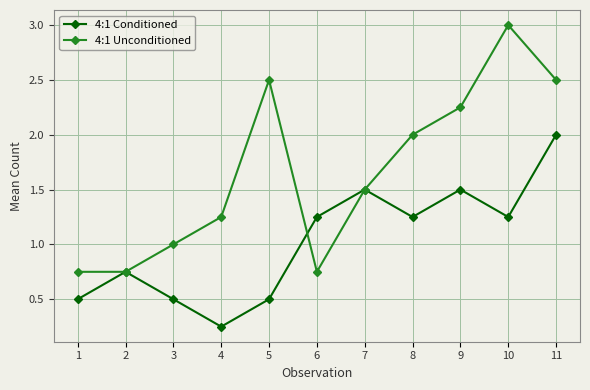

How many values in the 4:1 Conditioned series are below 1?

5